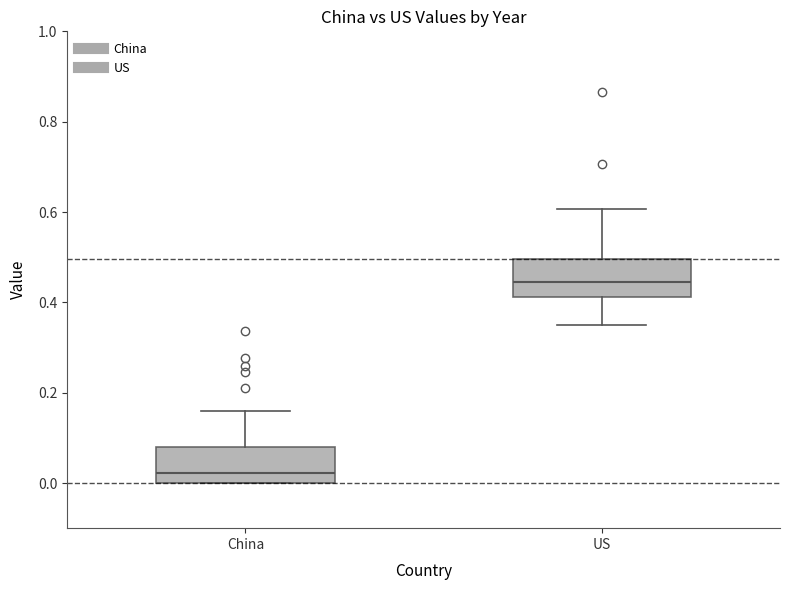

Which box has the lowest median line?

China